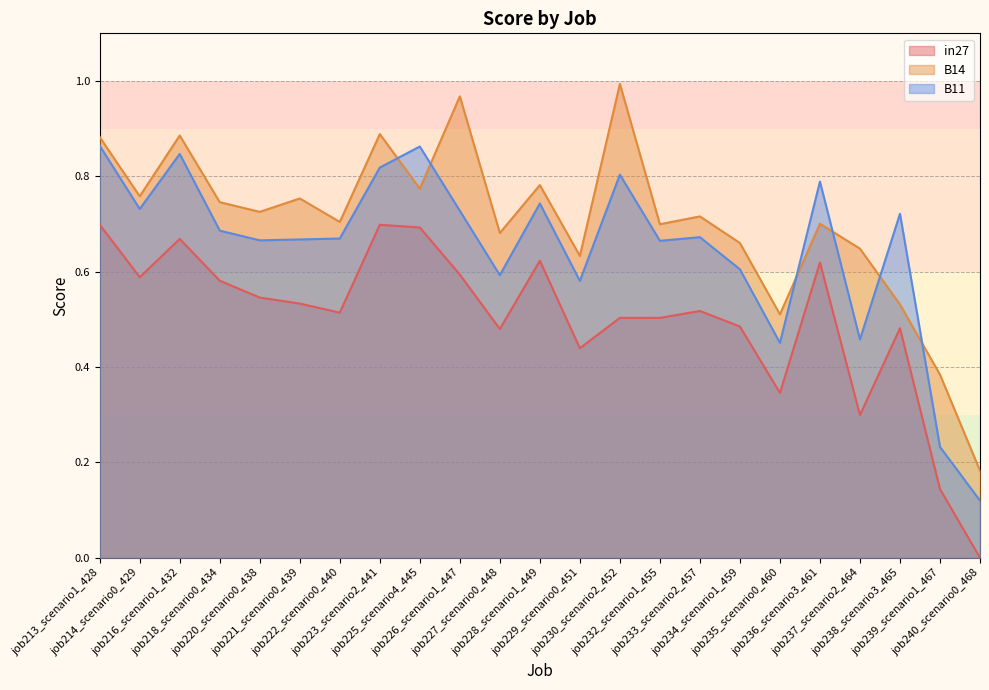

Where is the first local maximum for B11?

job216_scenario1_432